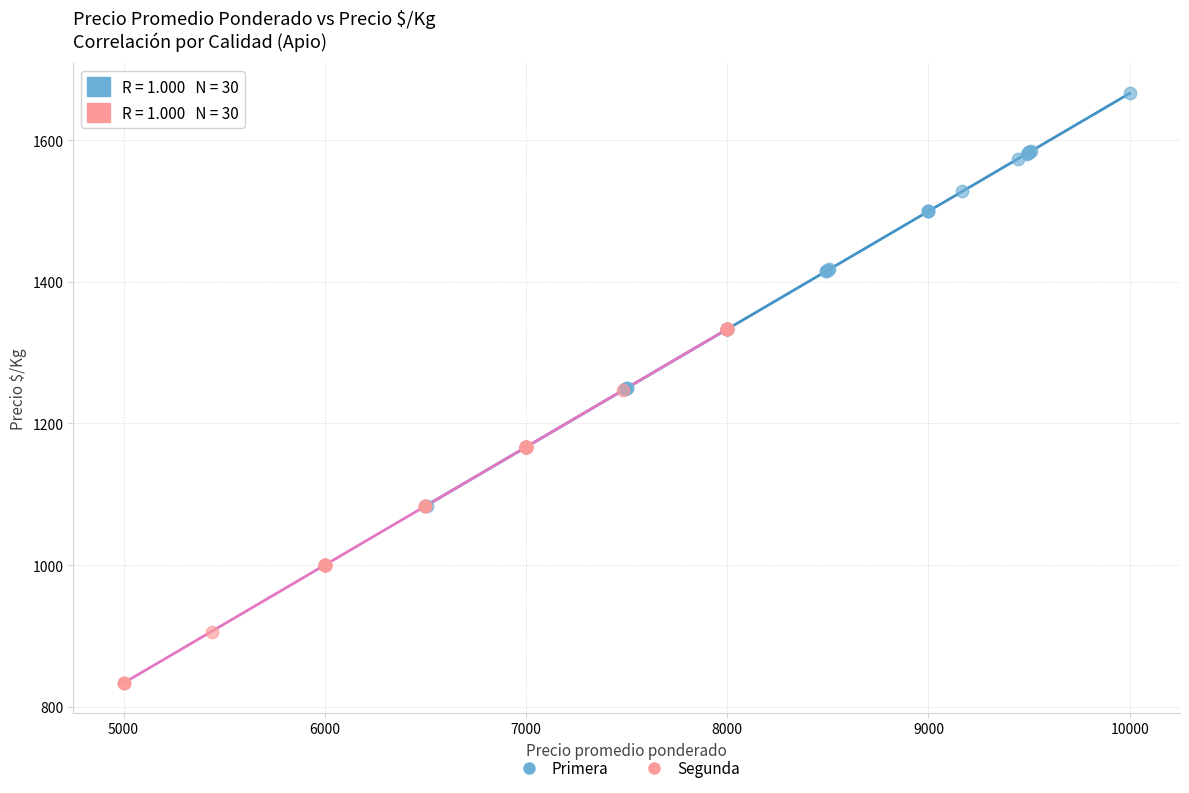

Which series has the widest spread of Y values?

Primera